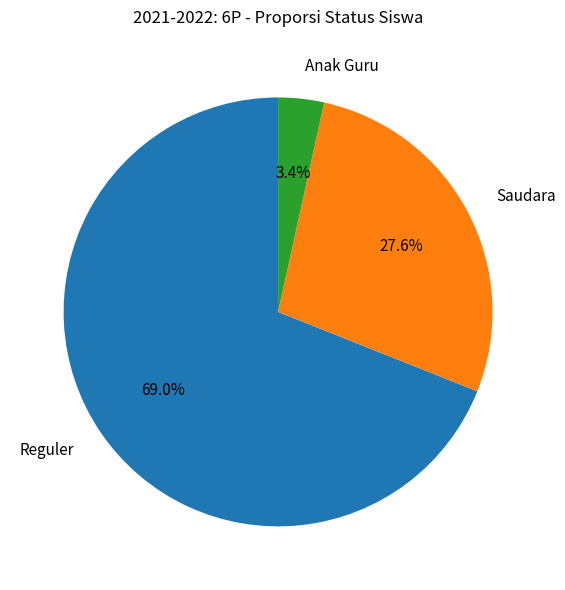

How many slices are in this pie chart?

3